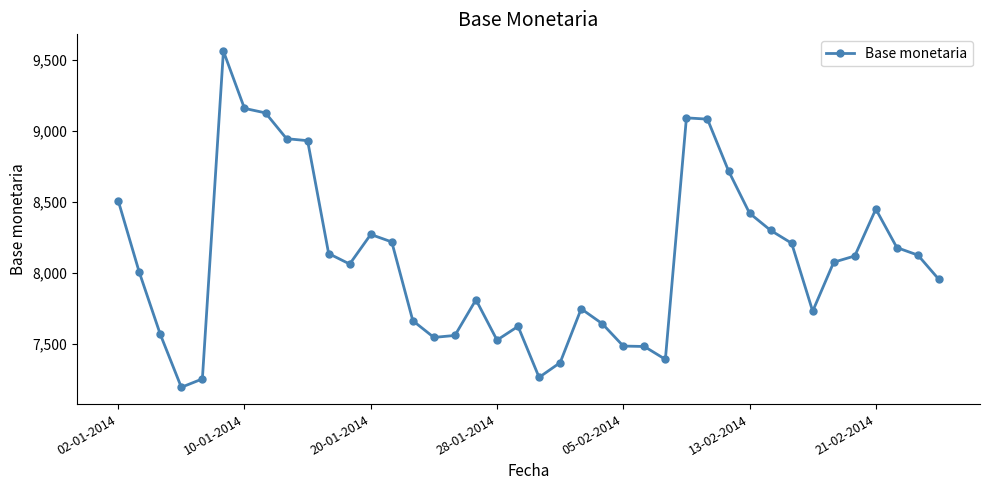

What is the value of the 21st point from the left?

7261